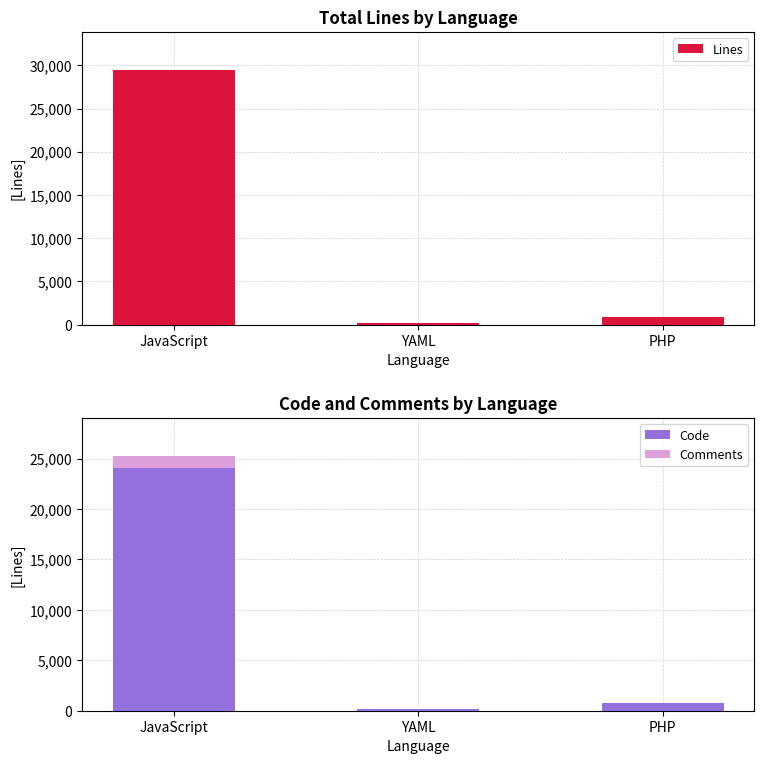

Reading left to right, what are all the values shown in this chart?

Lines: 29462	230	850
Code: 24115	135	804
Comments: 1133	32	9